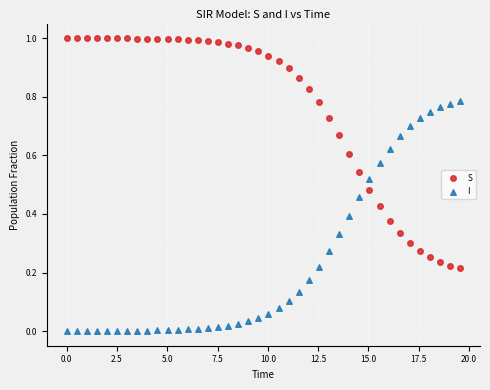

Which series reaches the minimum Y coordinate?

I